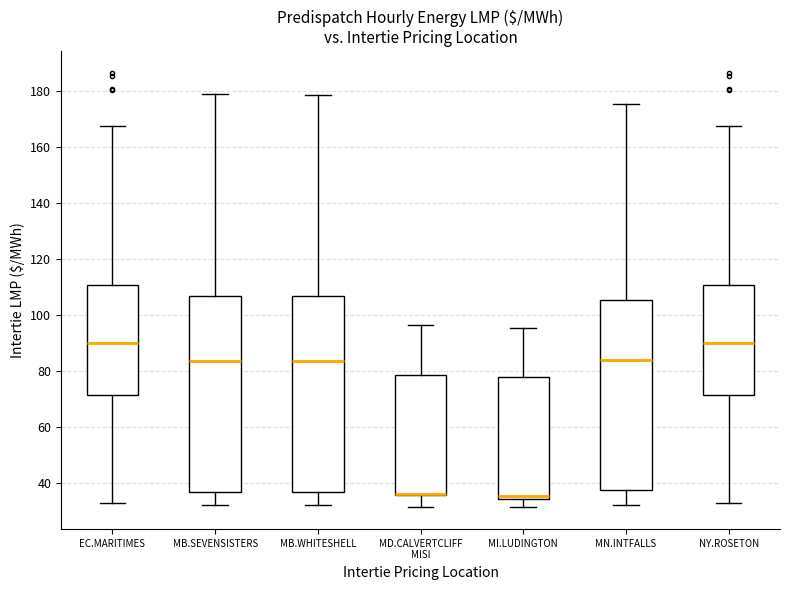

Reading left to right, read every box against the y-axis: the position of its median line, the range the box covers, and the ends of its whiskers. The values are not printed on the chart, so give them approximately, as read against the axis.

EC.MARITIMES: median 90, box 72 to 110, whiskers 32 to 168
MB.SEVENSISTERS: median 84, box 36 to 106, whiskers 32 to 178
MB.WHITESHELL: median 84, box 36 to 108, whiskers 32 to 178
MD.CALVERTCLIFF MISI: median 36 (drawn on the box's lower edge), box 36 to 78, whiskers 32 to 96
MI.LUDINGTON: median 36, box 34 to 78, whiskers 32 to 96
MN.INTFALLS: median 84, box 38 to 106, whiskers 32 to 176
NY.ROSETON: median 90, box 72 to 110, whiskers 32 to 168